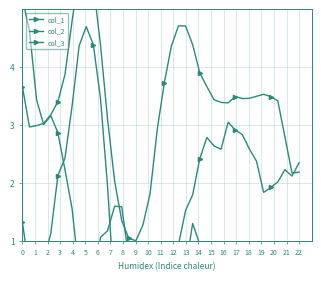

What is the difference between the maximum and minimum values in the col_1 series?

6.3